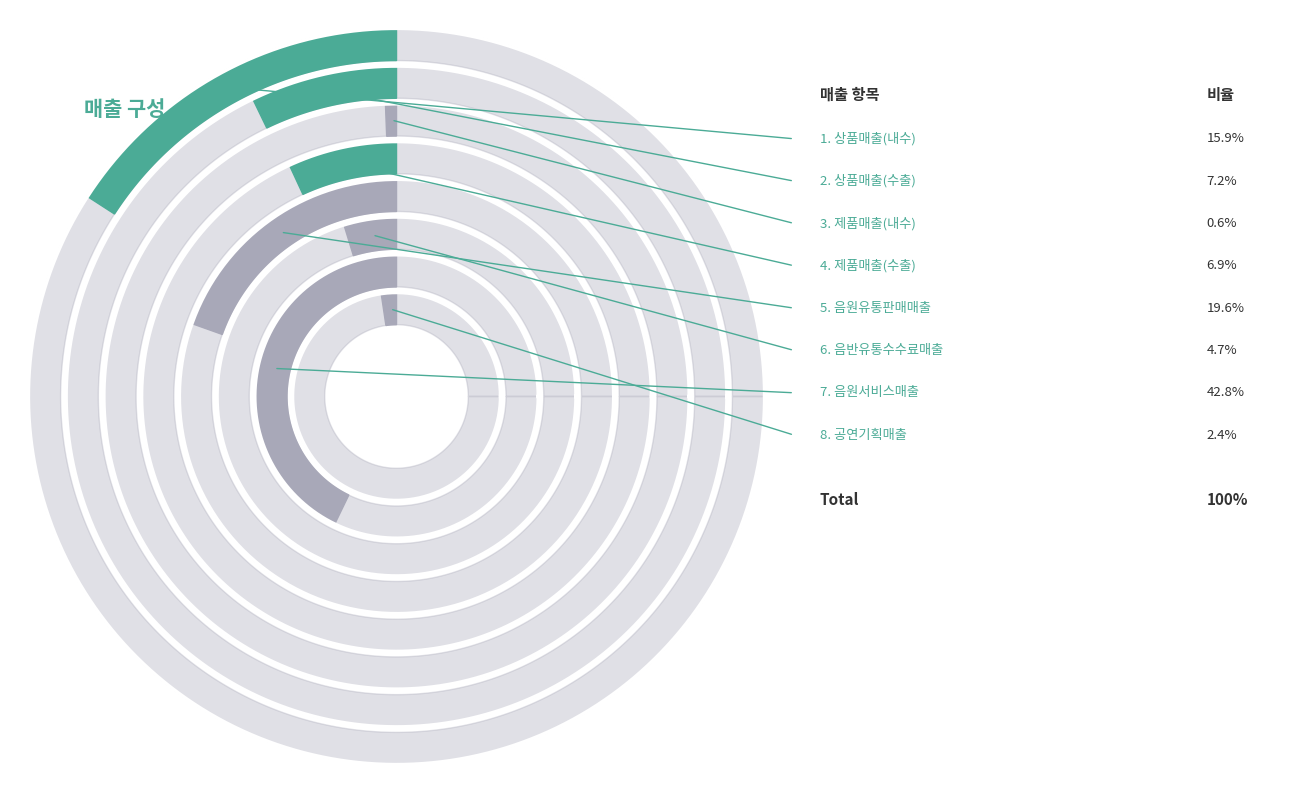

What is the ratio of the value at 제품매출(내수) to the value at 음반유통수수료매출?

0.1